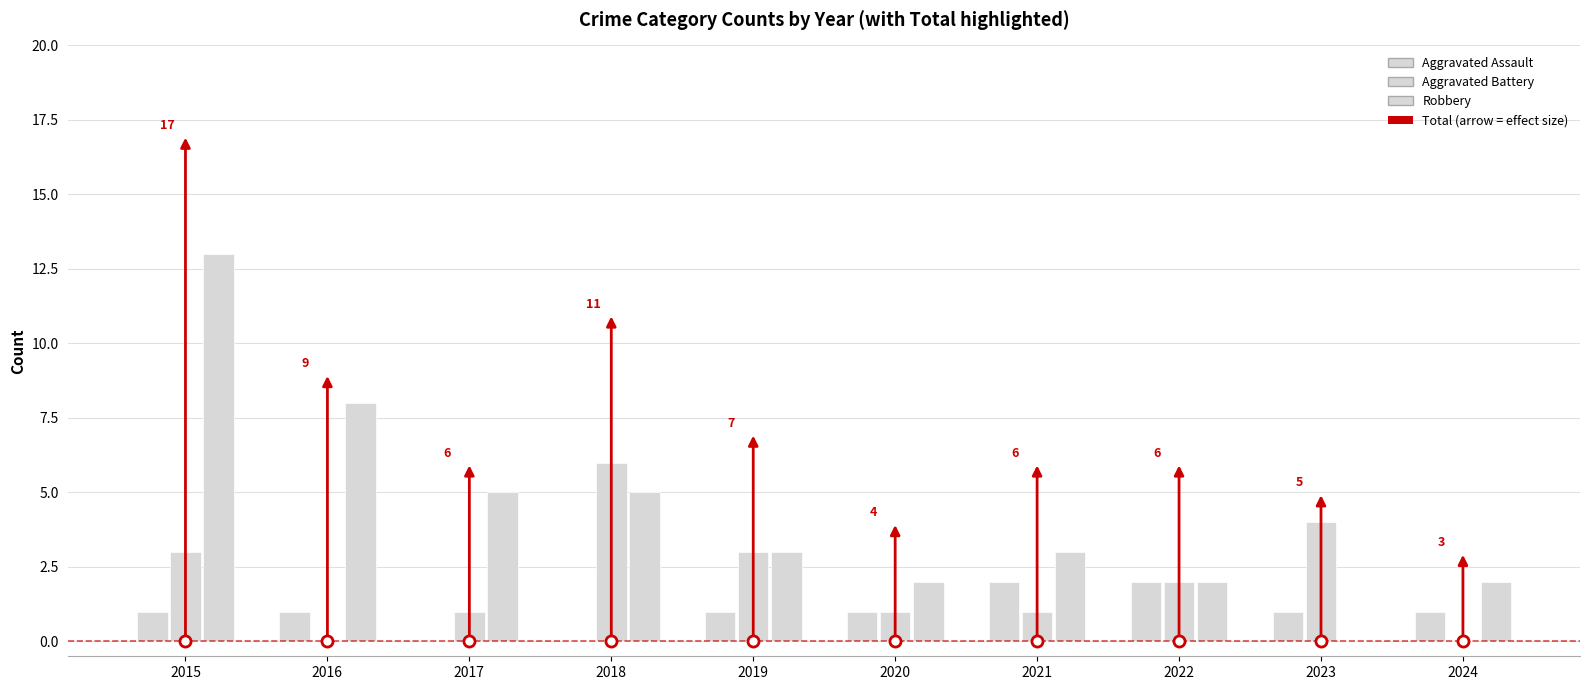

How many distinct data groups are displayed?

3